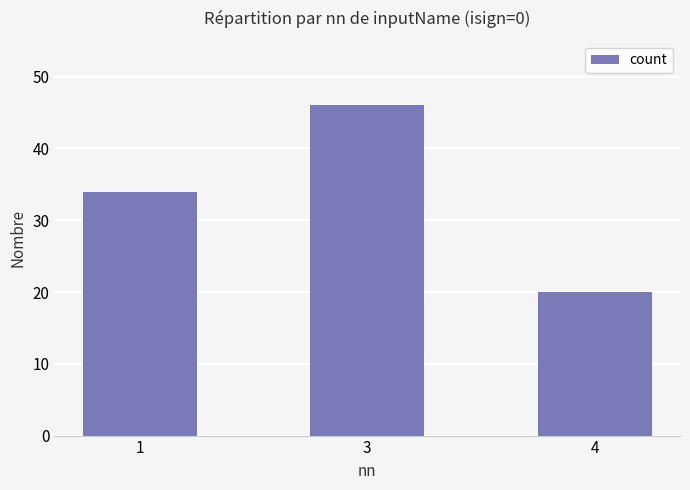

True or false: the data shows 7 at 4.

False